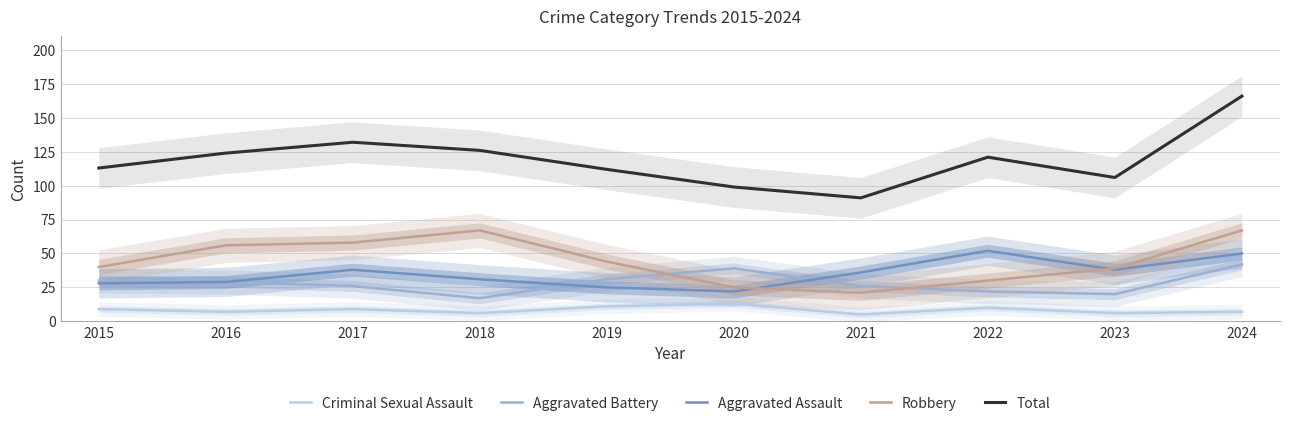

The value of Robbery at 2016 is 56. True or false?

True